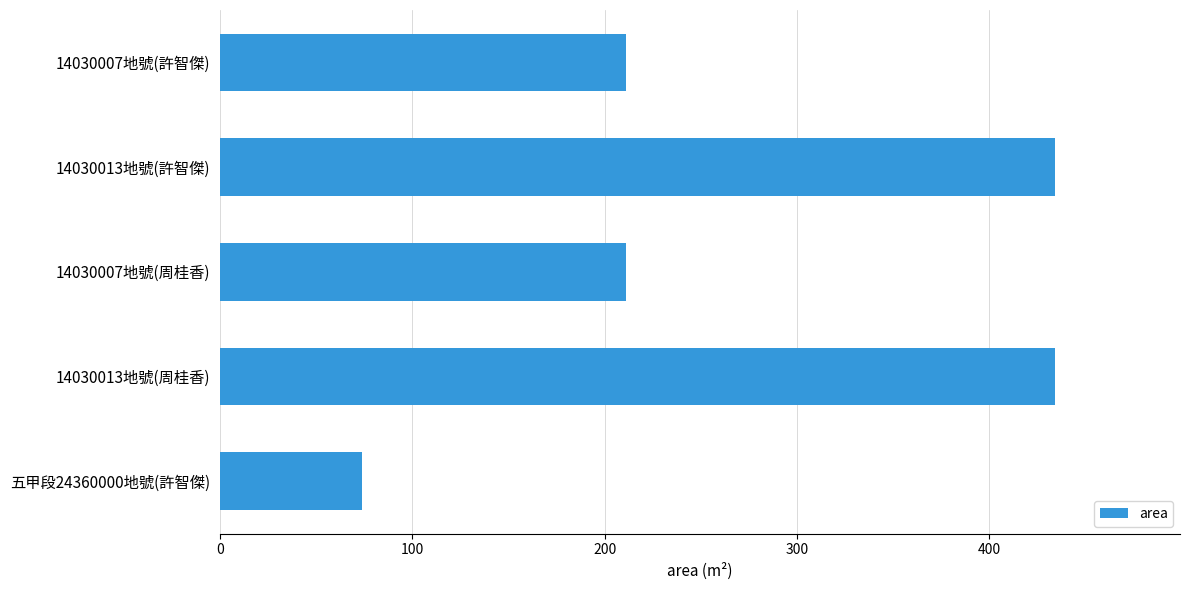

Between 14030013地號(周桂香) and 五甲段24360000地號(許智傑), which is larger?

14030013地號(周桂香)